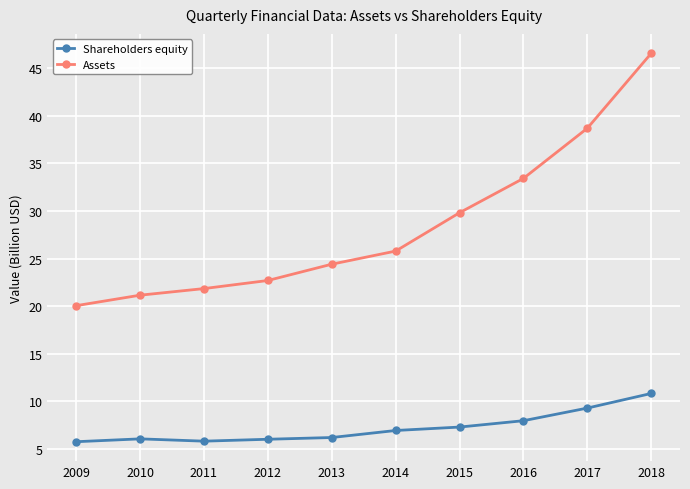

True or false: Shareholders equity and Assets intersect in this chart.

False